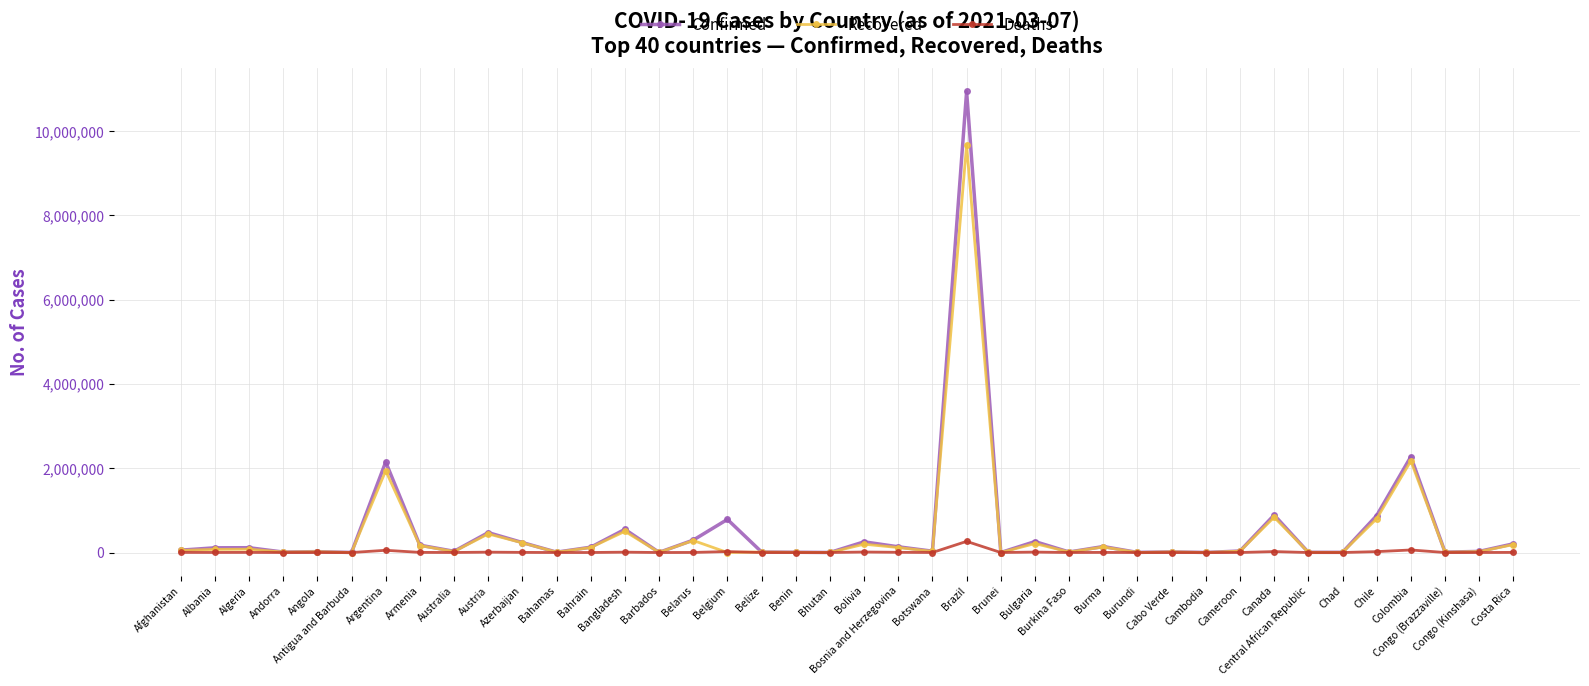

True or false: Deaths has more than 1 interior local peaks.

True